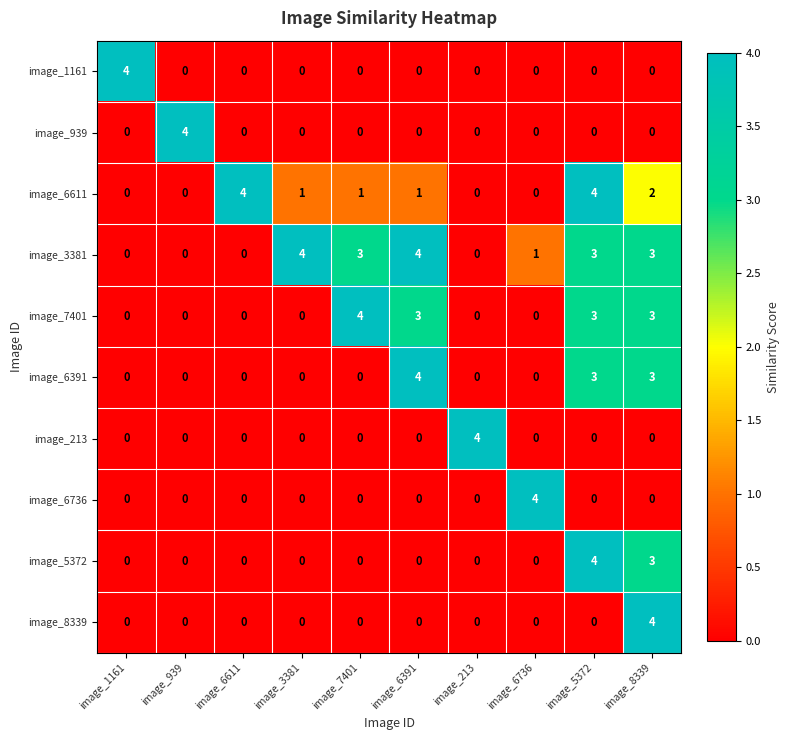

What is the total value across all series at image_6611?

4